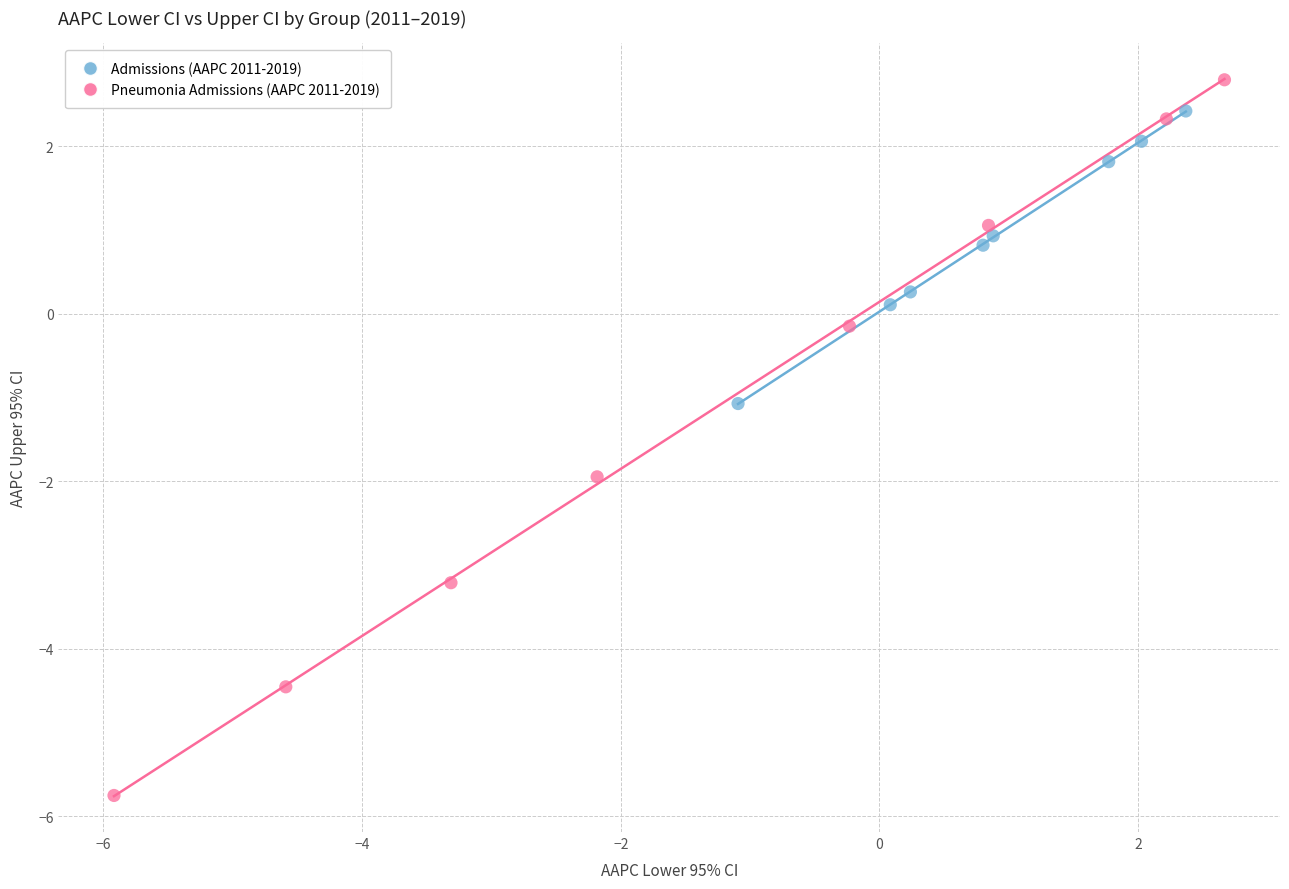

Which series has the largest Y range (max minus min)?

Pneumonia Admissions (AAPC 2011-2019)